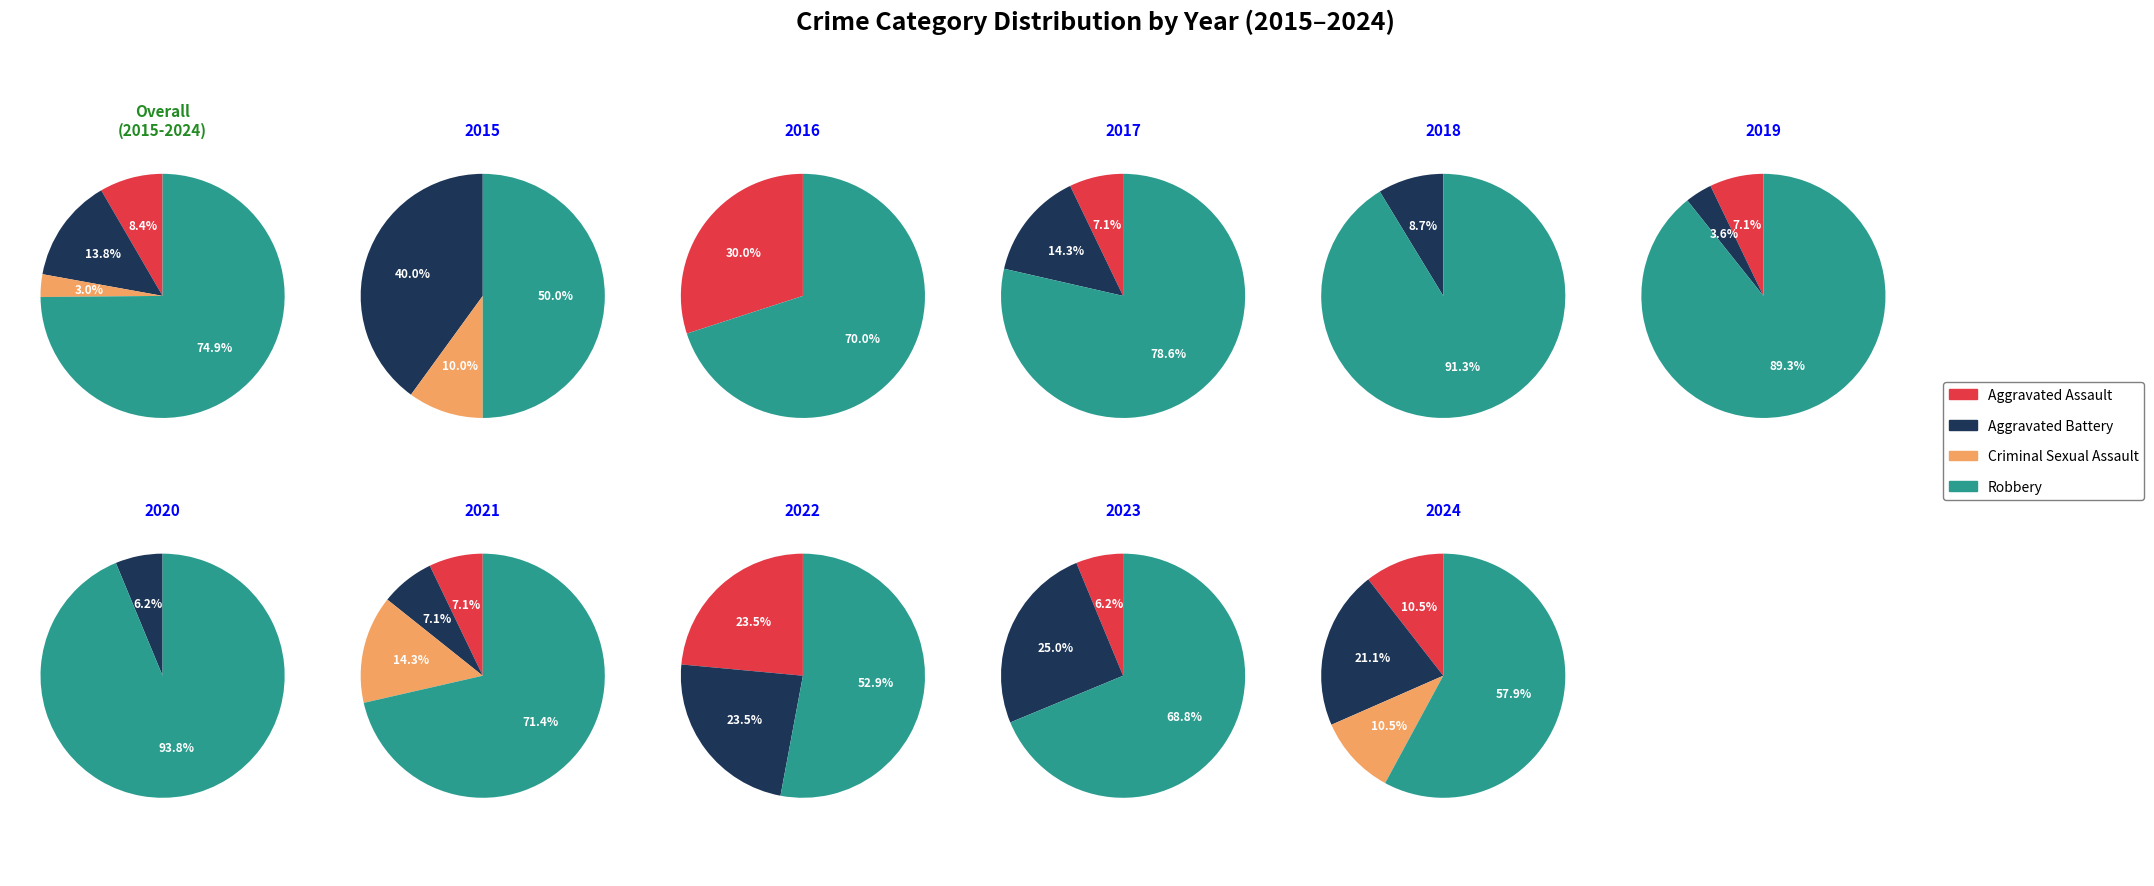

To the nearest percent, what portion does 8 represent?

9%